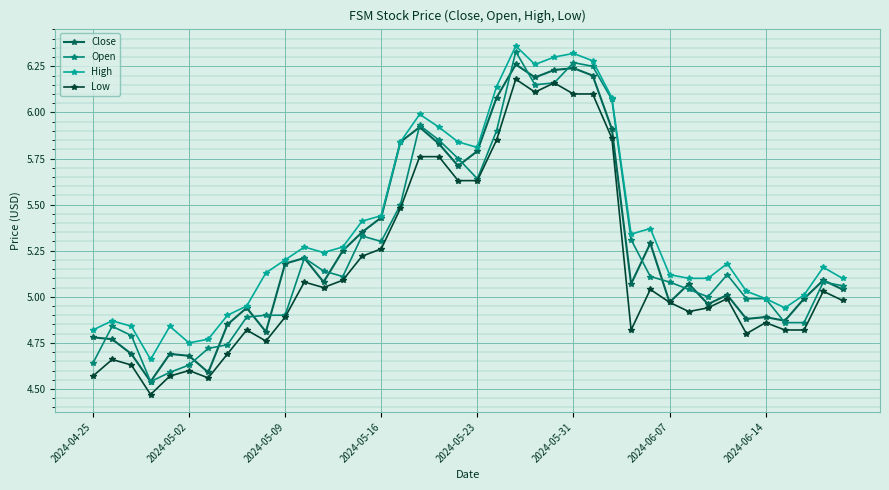

Is this an area chart (filled region under the line)?

No